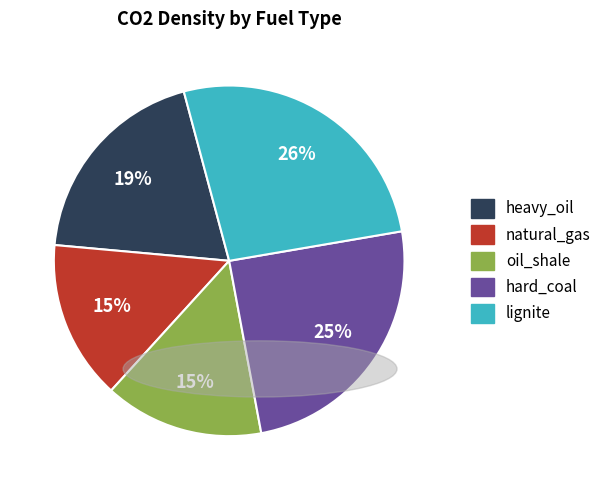

How many segments does this pie chart have?

5